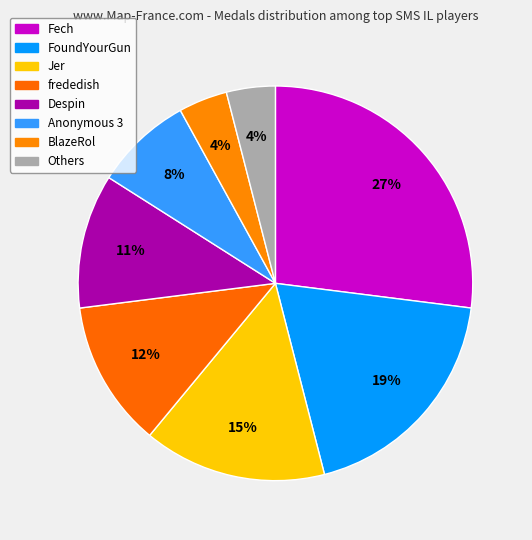

Count the number of slices in the pie.

8